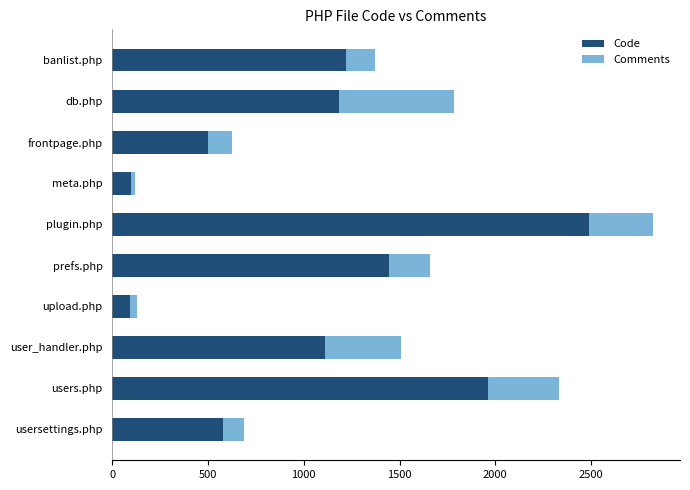

What is the difference between the second highest and second lowest values in the Code series?

1865